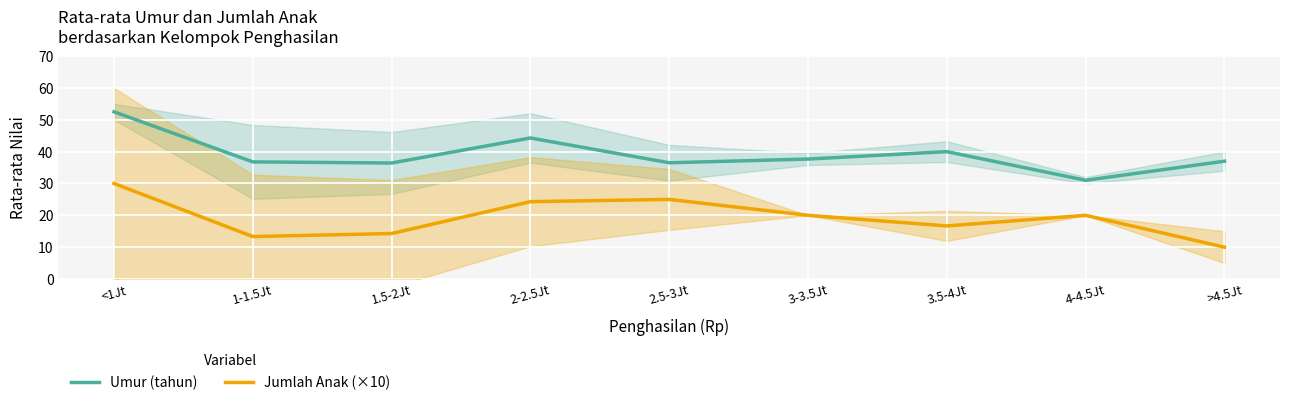

What are all the series names shown in the legend?

Umur (tahun), Jumlah Anak (×10)